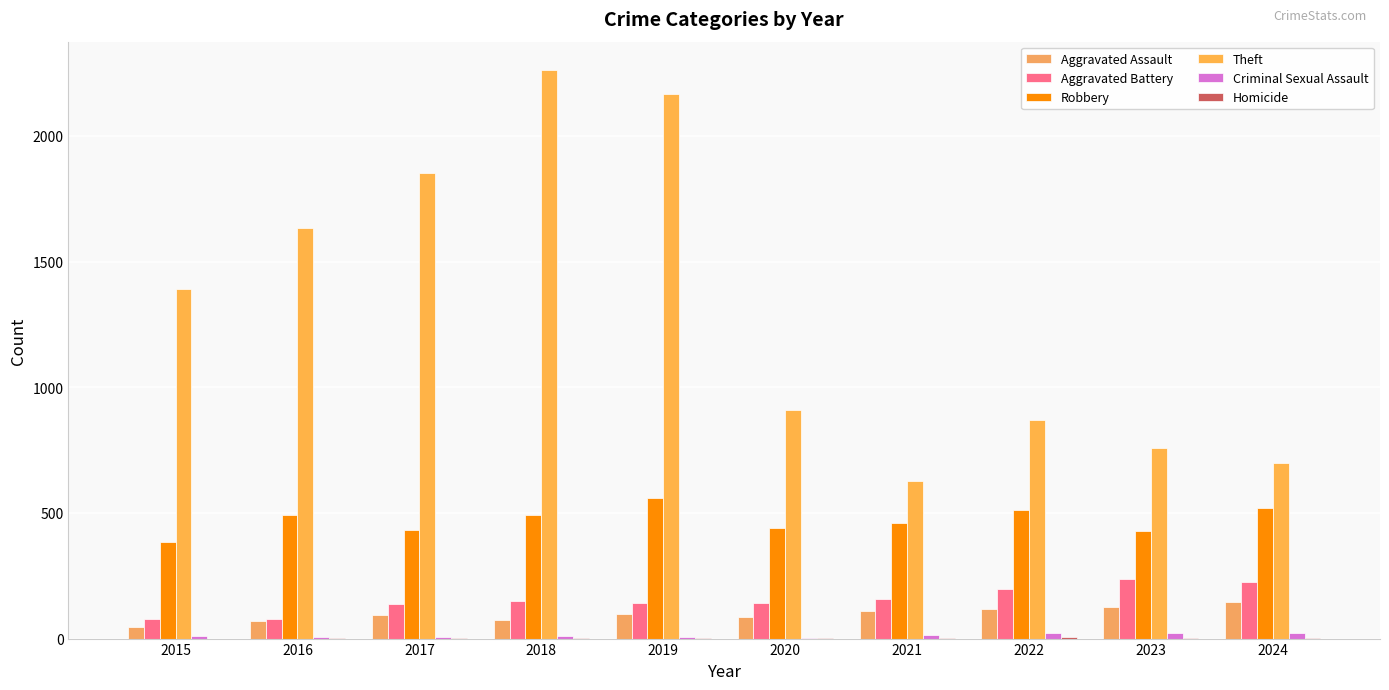

True or false: Homicide has a value of 1 at 2017.

False